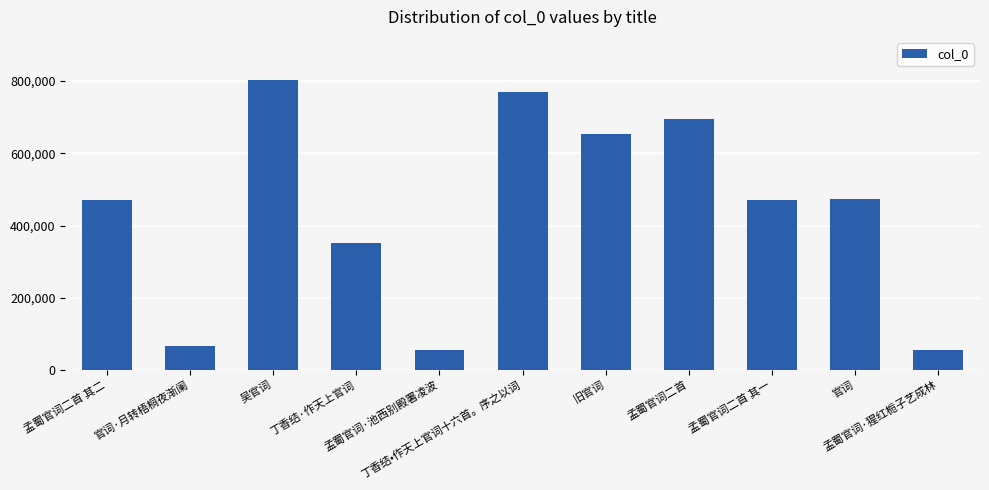

What is the change in value from 丁香结·作天上官词 to 旧官词?

+301770